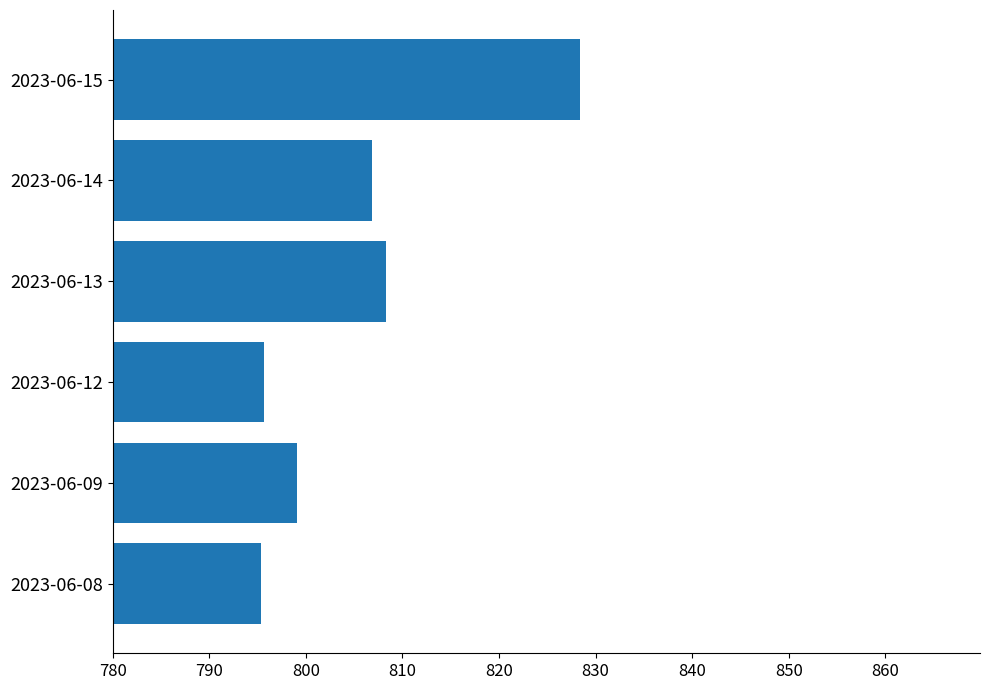

Between 2023-06-13 and 2023-06-15, which is larger?

2023-06-15